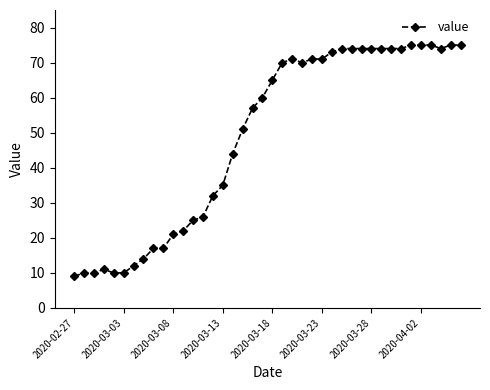

What is the difference between the second highest and second lowest values?

65